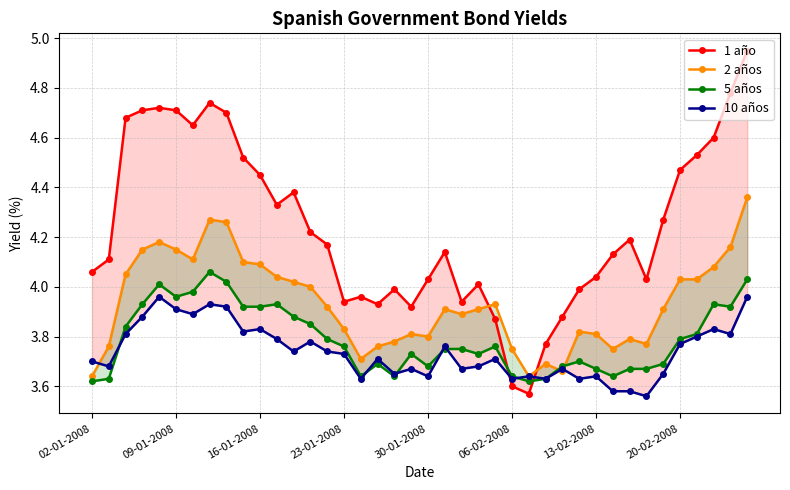

Between 16-01-2008 and 26, which is larger?

16-01-2008